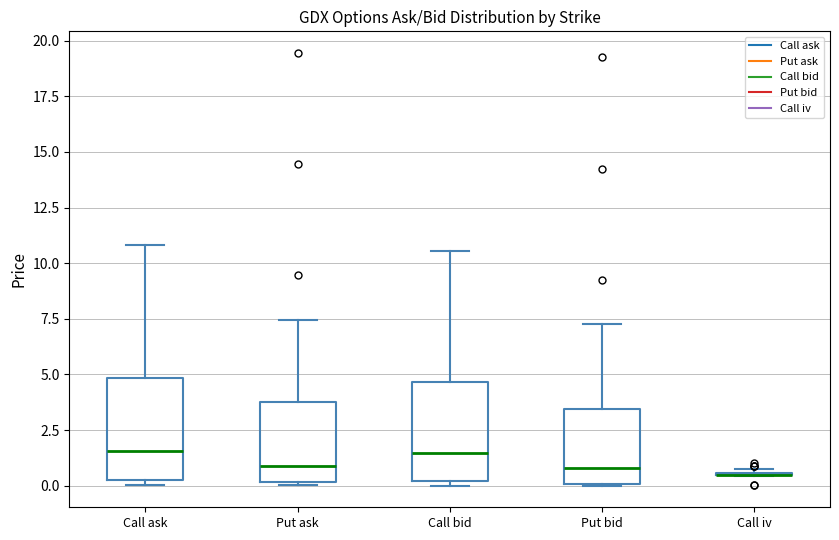

Reading left to right, transcribe this box plot: for each box, give where its median line is, the range the box spans, and where its two whiskers end, as read against the y-axis. The values are not printed on the chart, so give them approximately, as read against the axis.

Call ask: median 1.5, box 0.5 to 5.0, whiskers 0.0 to 11.0
Put ask: median 1.0, box 0.0 to 4.0, whiskers 0.0 to 7.5
Call bid: median 1.5, box 0.0 to 4.5, whiskers 0.0 (just below the box's lower edge) to 10.5
Put bid: median 1.0, box 0.0 to 3.5, whiskers 0.0 to 7.5
Call iv: box collapsed to a line at 0.5, whiskers 0.5 to 1.0